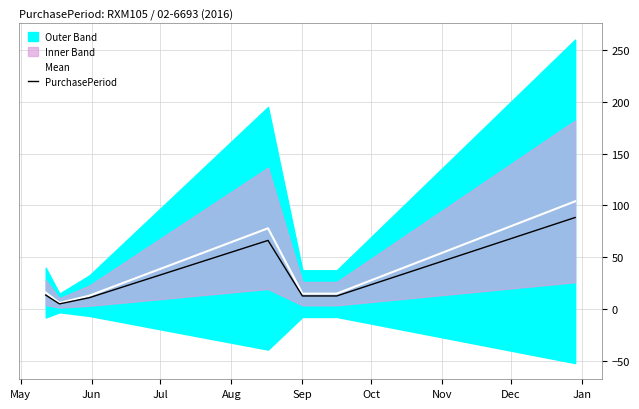

What is the sum of all PurchasePeriod values?

209.9